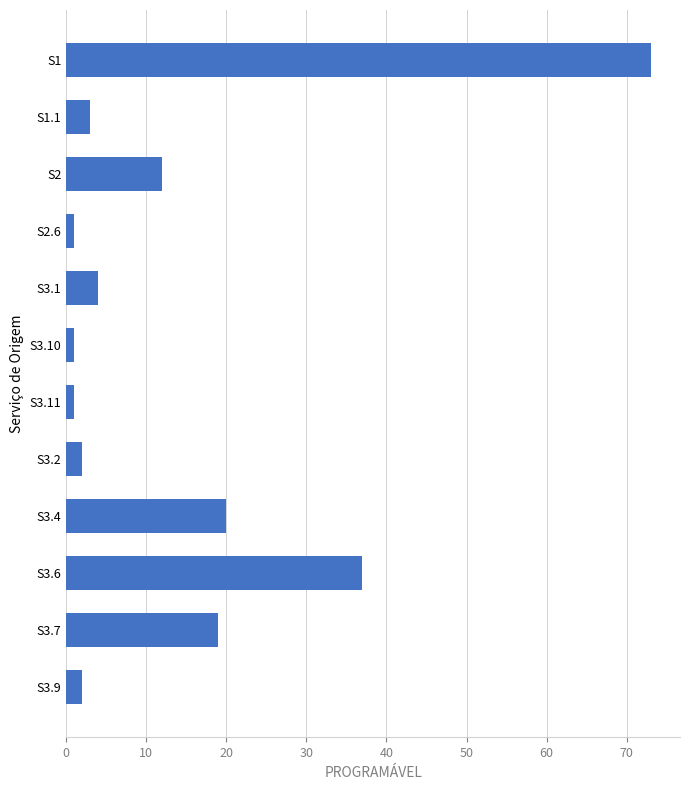

Reading top to bottom, list all the values displayed in this chart.

S1=73	S1.1=3	S2=12	S2.6=1	S3.1=4	S3.10=1	S3.11=1	S3.2=2	S3.4=20	S3.6=37	S3.7=19	S3.9=2